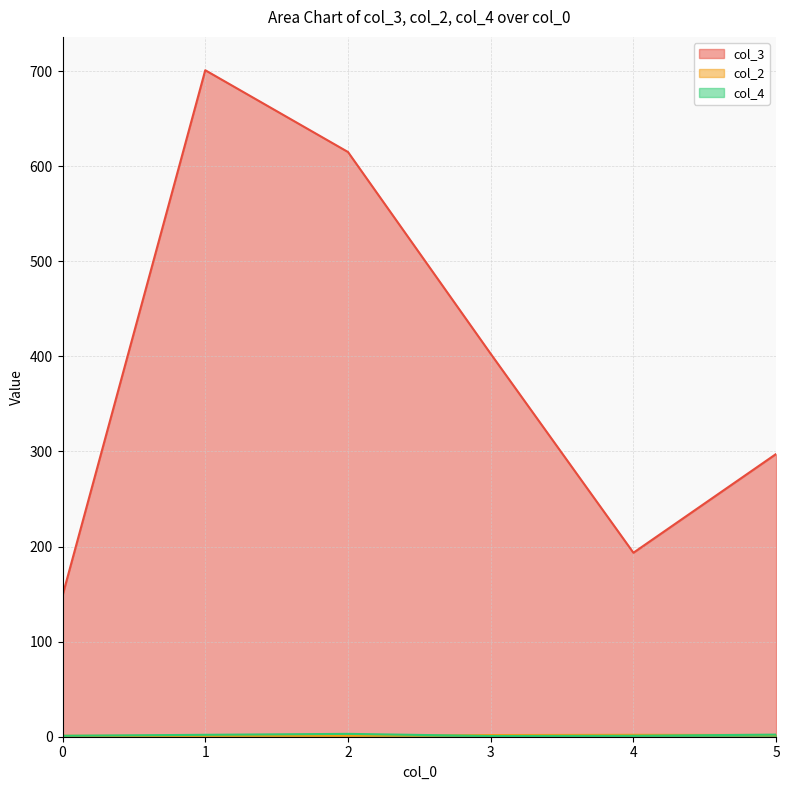

What is the difference between the maximum and minimum values in the col_4 series?

4